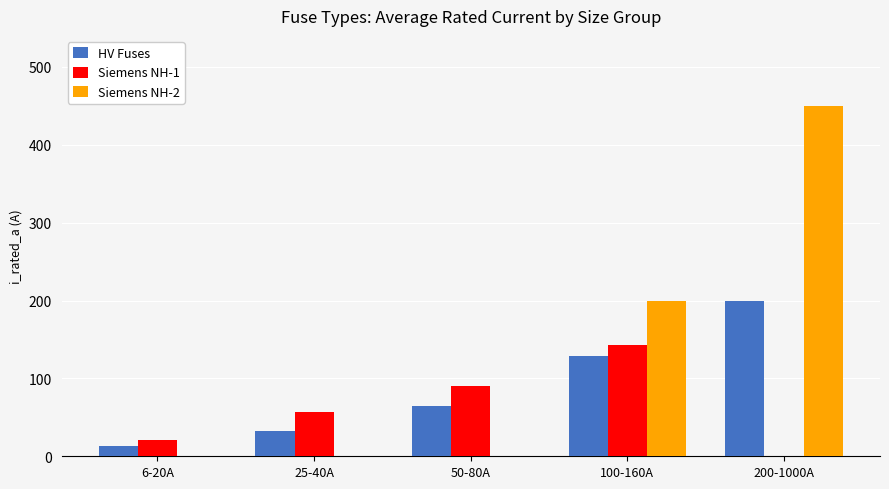

What are all the series names shown in the legend?

HV Fuses, Siemens NH-1, Siemens NH-2